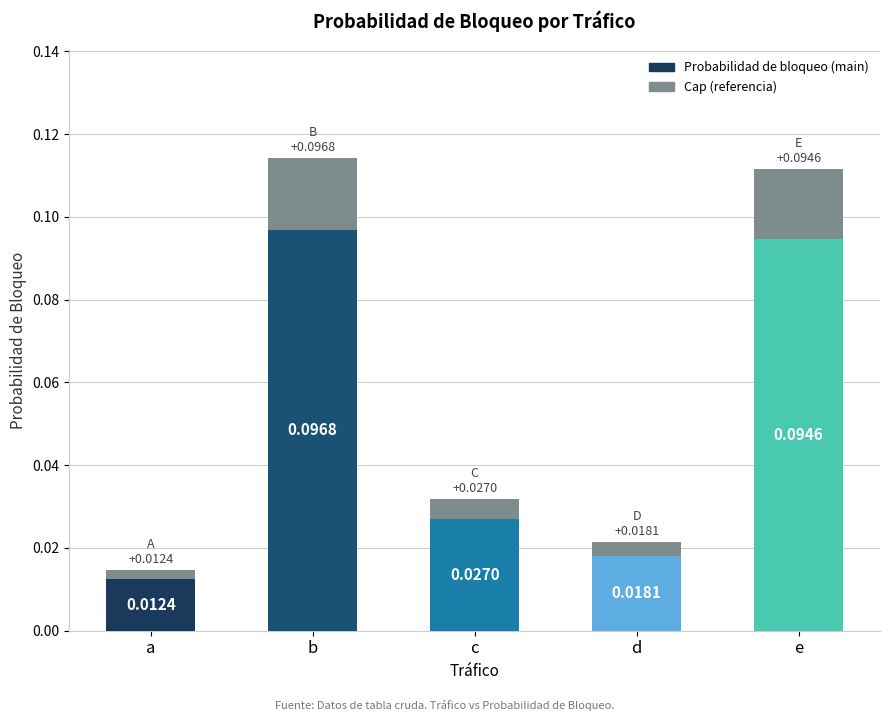

Rank the categories by value from lowest to highest.

a, d, c, e, b